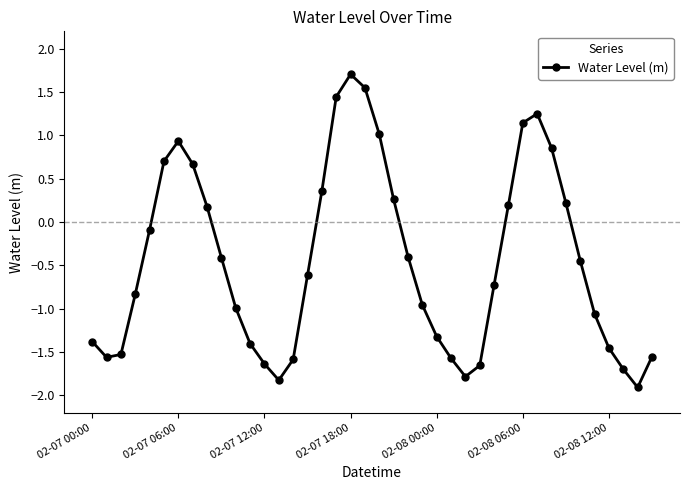

How many lines are shown in the chart?

1